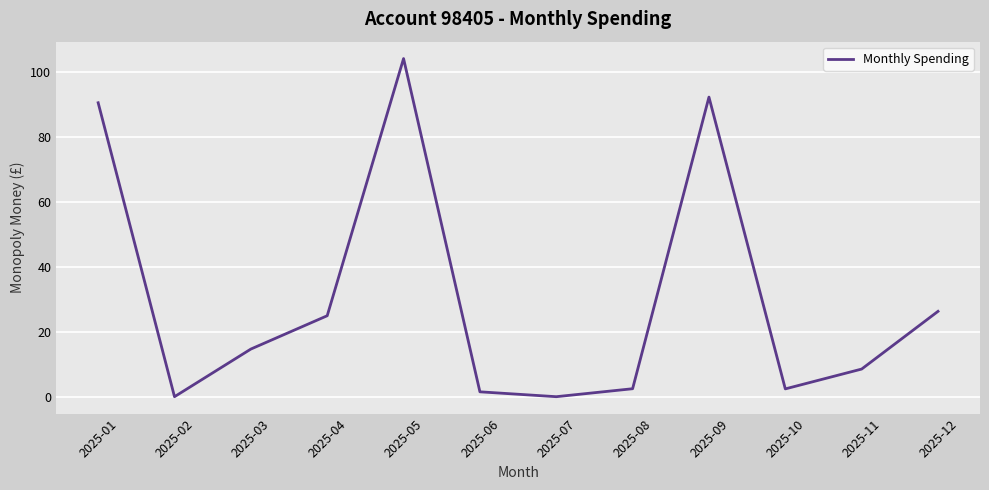

What is the difference between the maximum and minimum values?

104.0